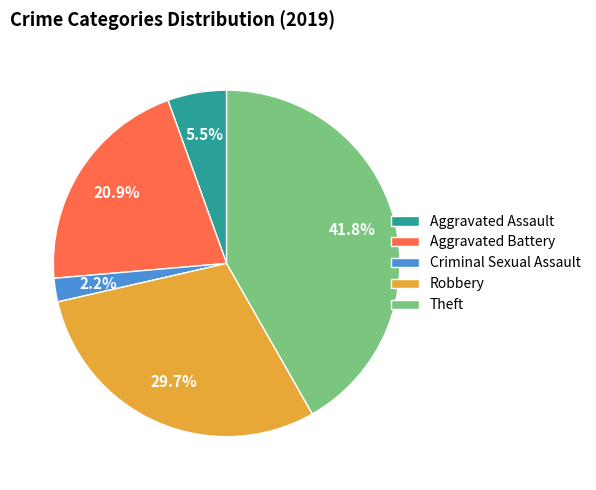

Does Criminal Sexual Assault account for over 50% of the chart?

No